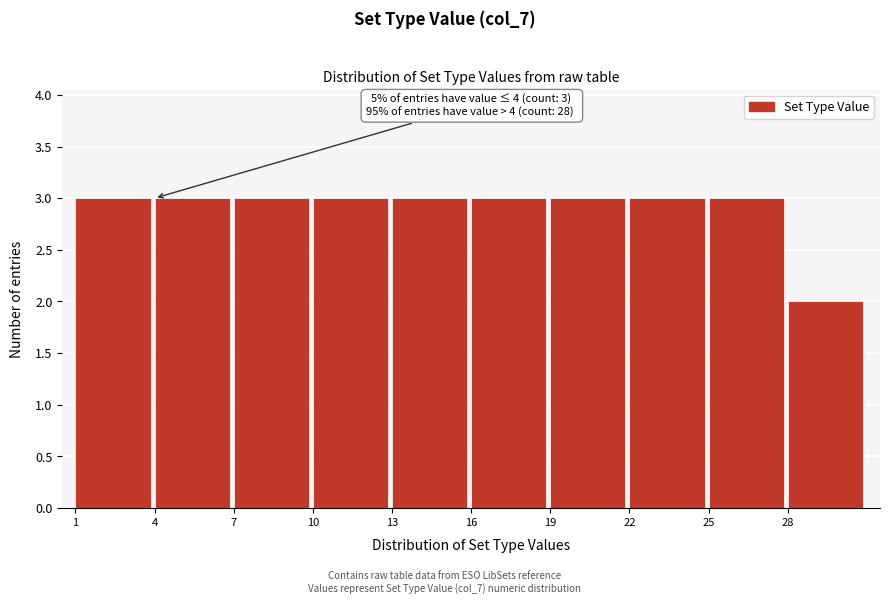

Reading left to right, transcribe all the data shown in this chart.

1=3	4=3	7=3	10=3	13=3	16=3	19=3	22=3	25=3	28=2